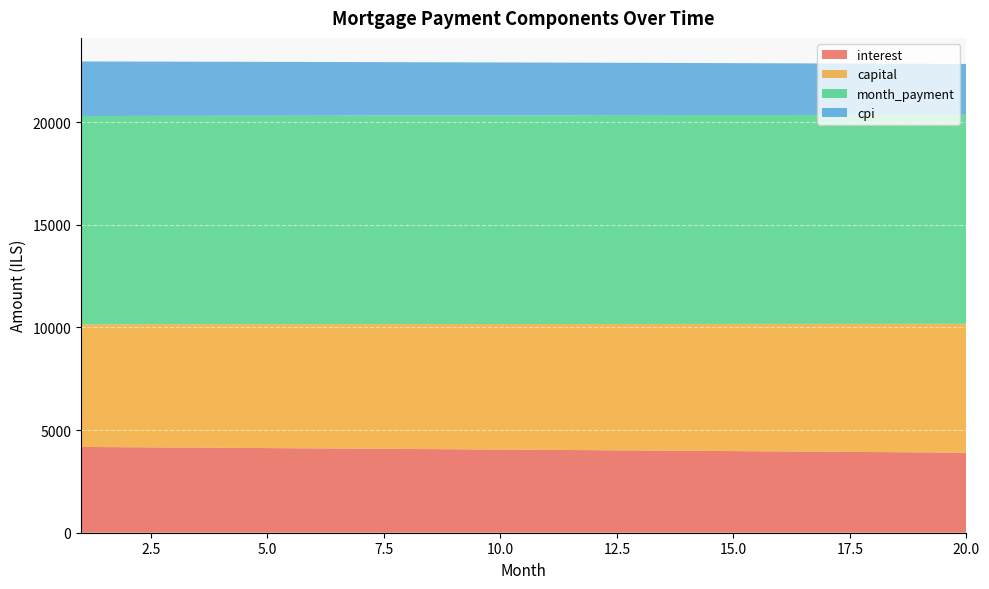

Reading left to right, extract all data points from this chart.

interest: 4177.8	4164.0	4150.1	4136.1	4122.0	4107.8	4093.5	4079.0	4064.5	4049.9	4035.1	4020.3	4005.3	3990.3	3975.1	3959.8	3944.4	3928.9	3913.3	3897.6
capital: 5968.2	5984.2	6000.1	6016.1	6032.2	6048.3	6064.4	6080.6	6096.8	6113.0	6129.3	6145.7	6162.1	6178.5	6195.0	6211.5	6228.1	6244.7	6261.3	6278.0
month_payment: 10146.0	10148.1	10150.2	10152.2	10154.1	10156.0	10157.8	10159.6	10161.3	10162.9	10164.5	10166.0	10167.4	10168.8	10170.1	10171.3	10172.5	10173.6	10174.6	10175.6
cpi: 2657.9	2649.0	2640.1	2631.1	2622.0	2612.8	2603.6	2594.4	2585.0	2575.6	2566.2	2556.6	2547.0	2537.3	2527.6	2517.7	2507.8	2497.9	2487.8	2477.7